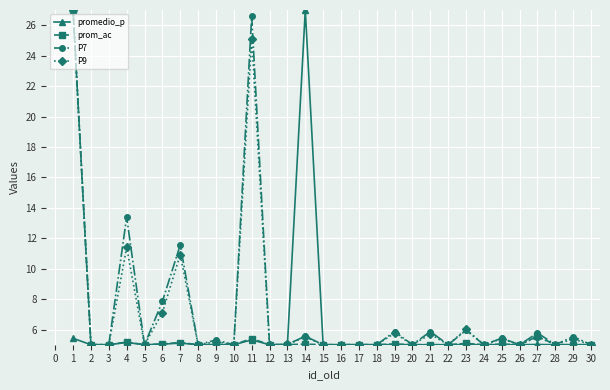

At which category does P7 reach its first local peak?

4